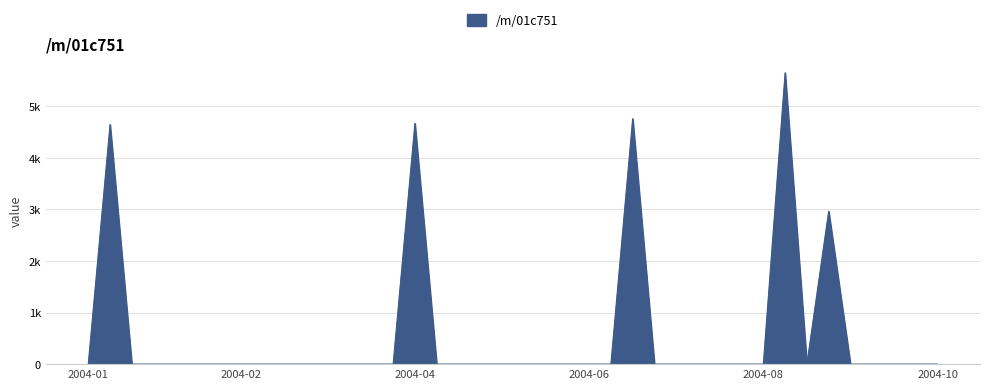

What is the sum of all values?

22691.5